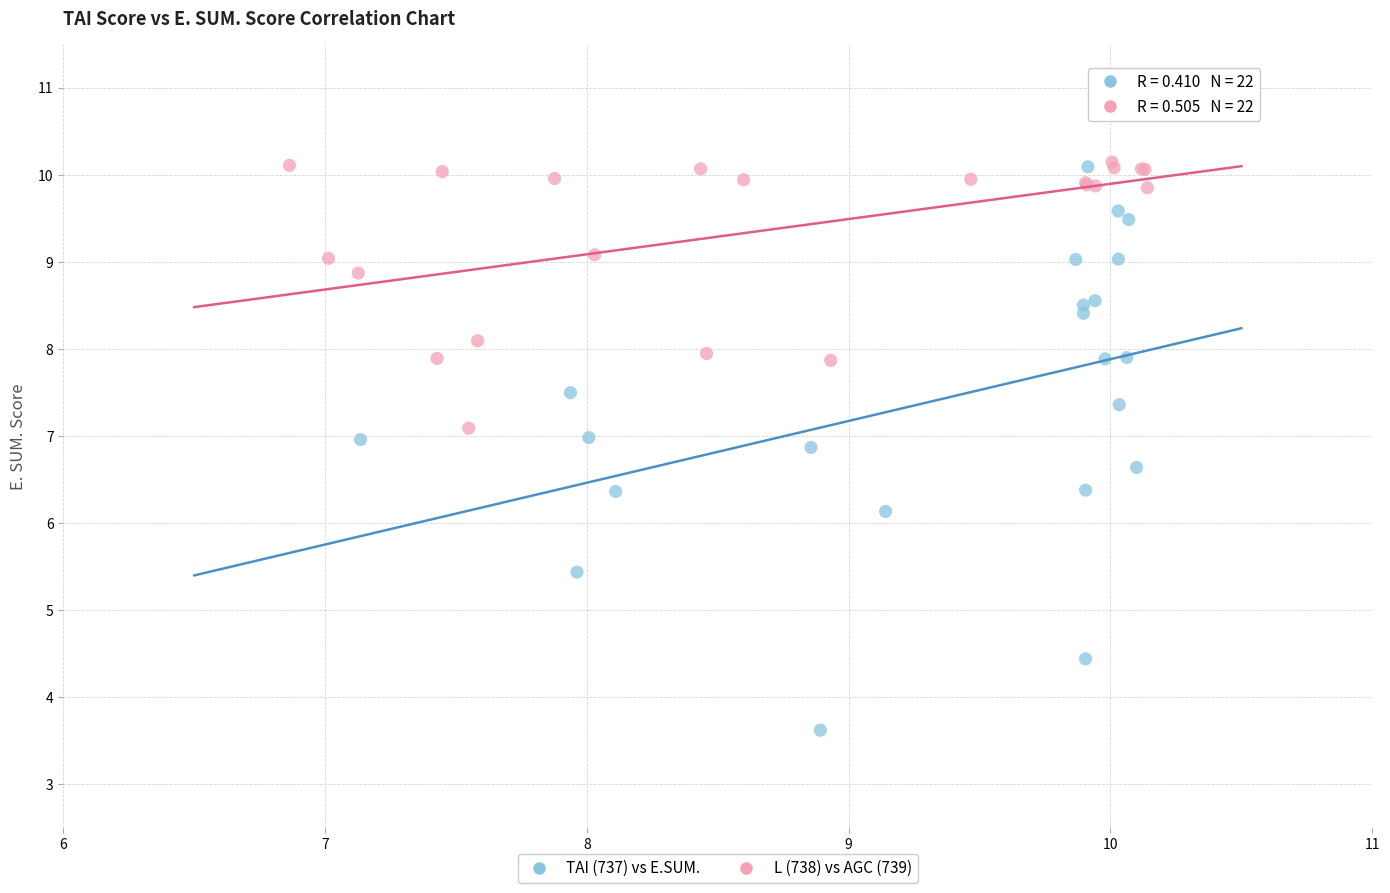

Which series has the widest spread of Y values?

TAI (737) vs E.SUM.